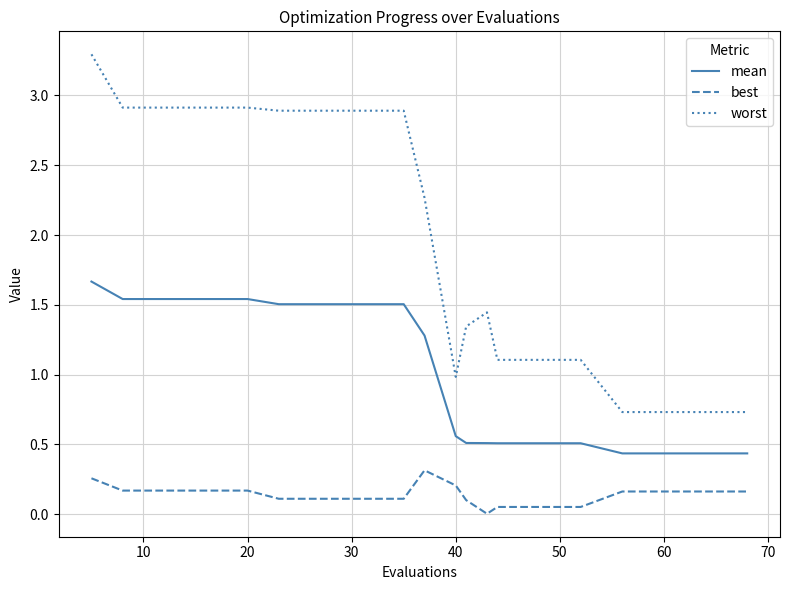

Which series has the widest spread of values?

worst